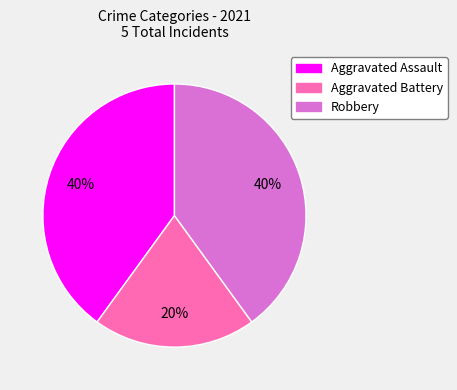

To the nearest percent, what percentage of the pie is Robbery?

40%